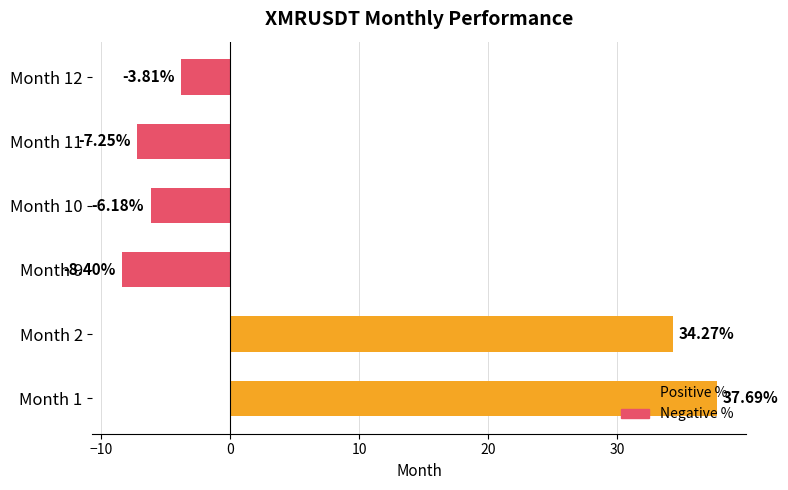

What is the greatest value displayed?

37.7